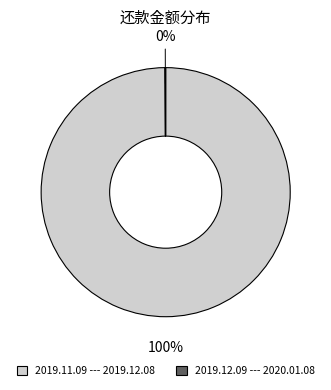

Which category has the biggest portion of the pie?

2019.11.09 --- 2019.12.08